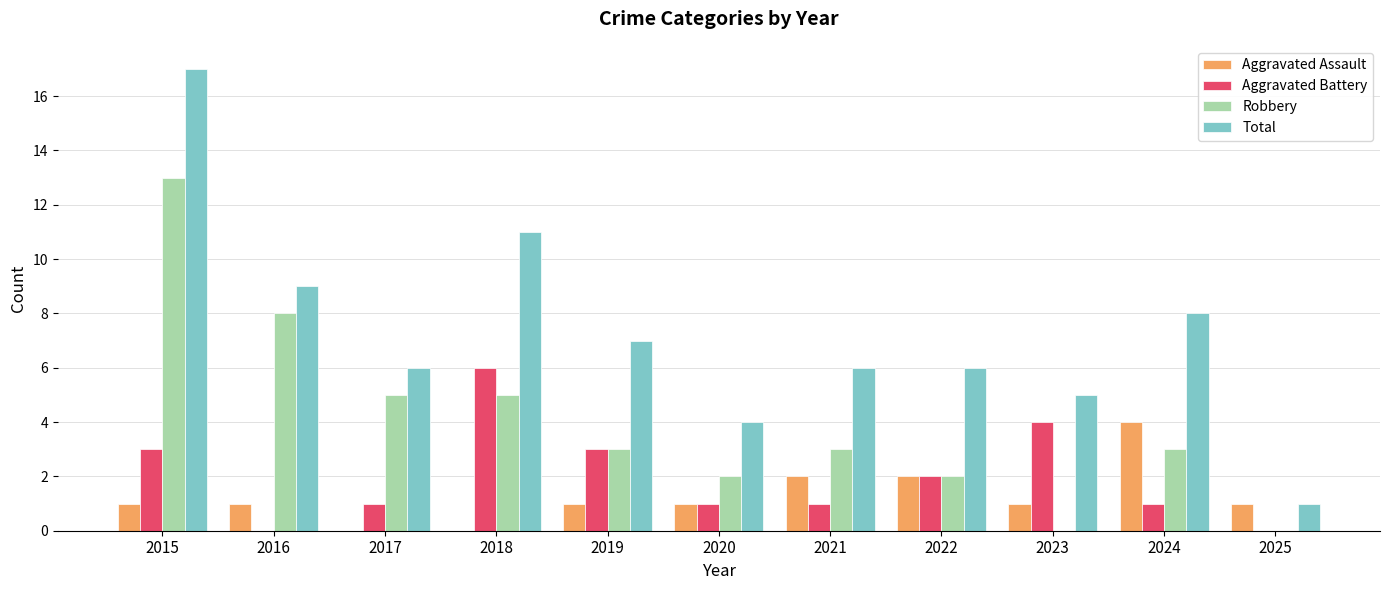

Which series changed the most between 2017 and 2023?

Robbery